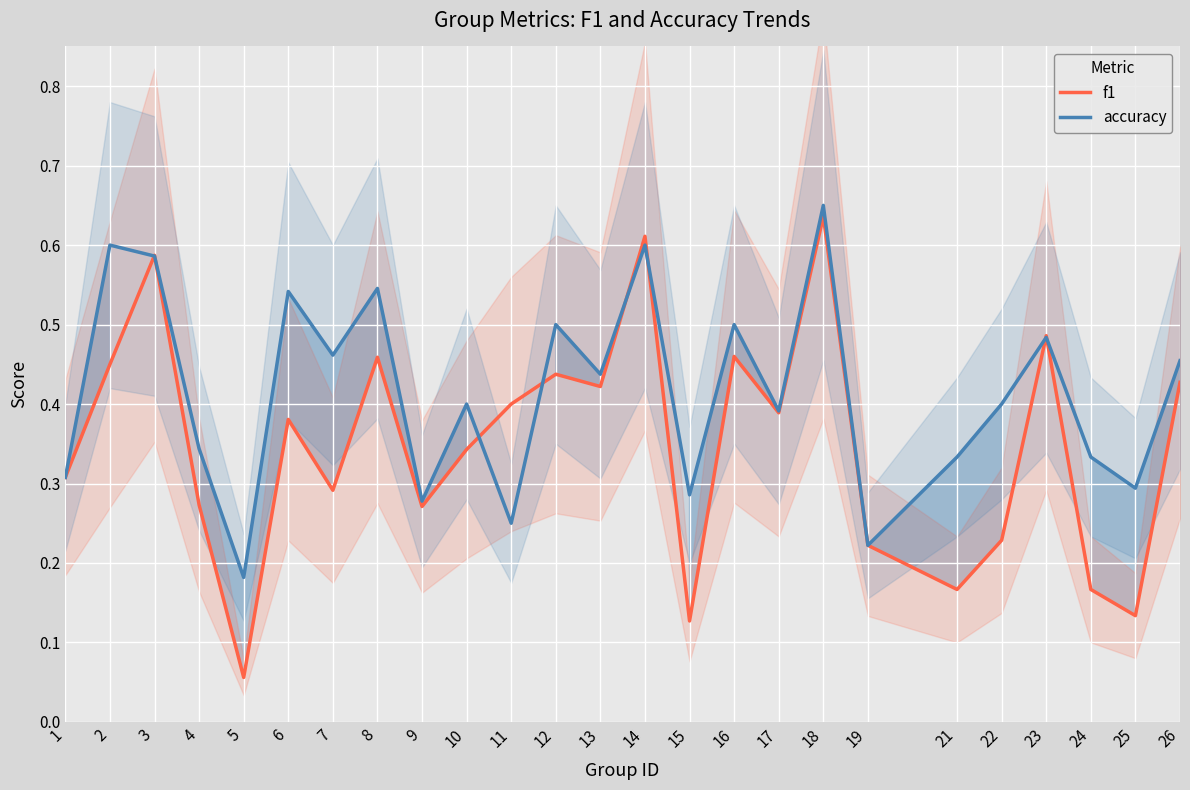

Read the f1 value at 8.

0.5